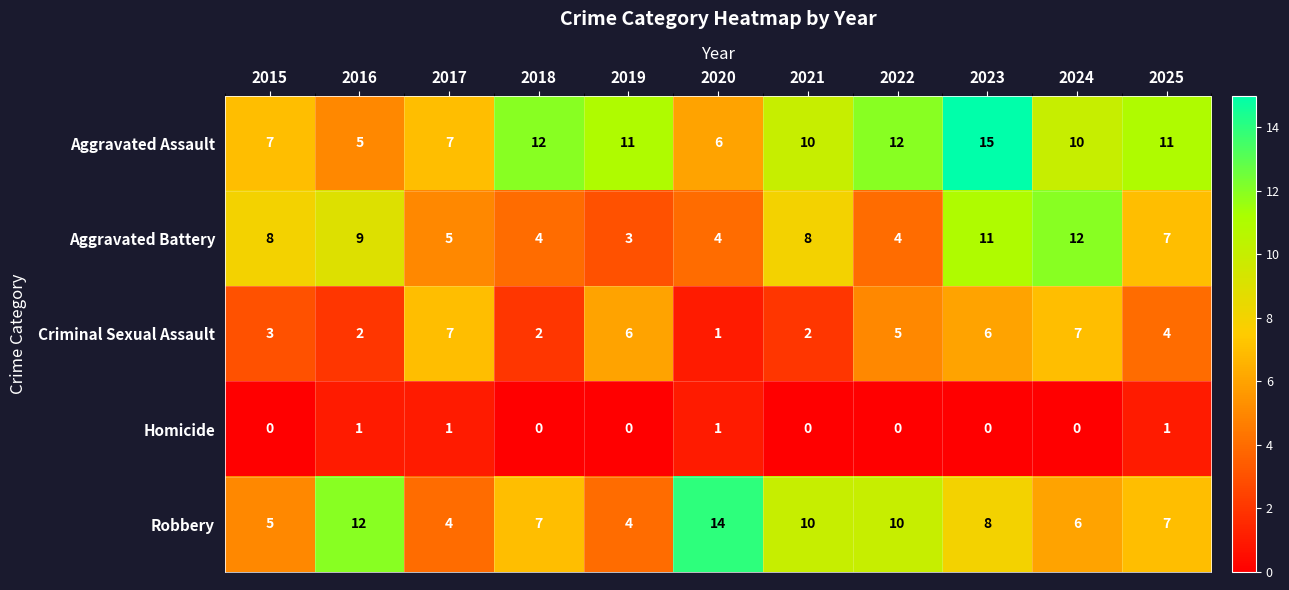

What is the difference between the highest and lowest values at 2021?

10